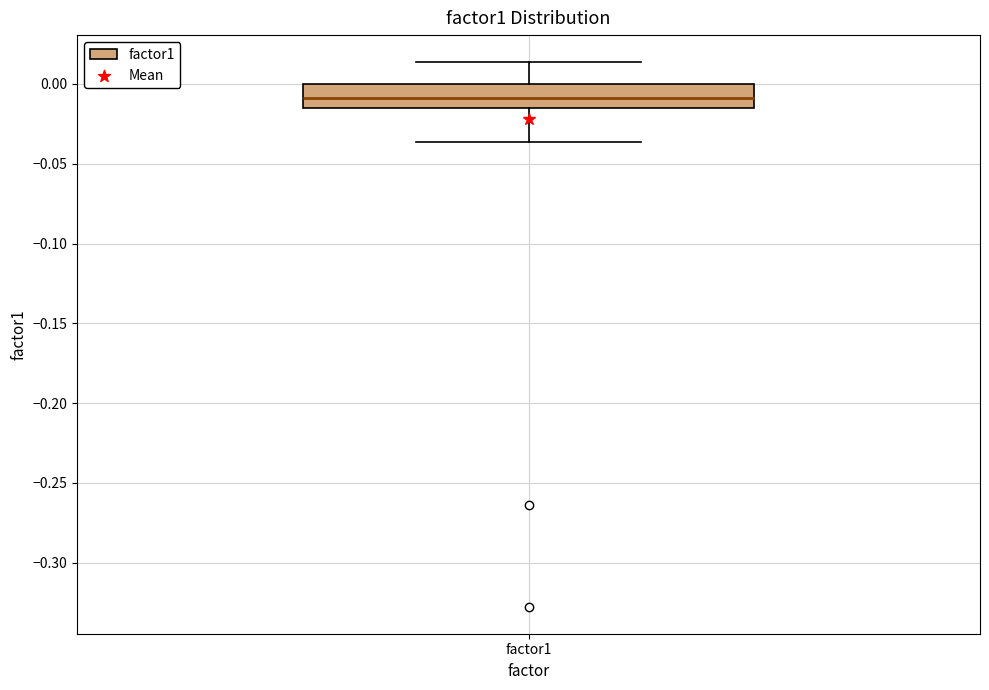

Transcribe this box plot: give where the median line is, the range the box spans, and where the two whiskers end, as read against the y-axis. The values are not printed on the chart, so give them approximately, as read against the axis.

median -0.010, box -0.015 to 0.000, whiskers -0.035 to 0.015